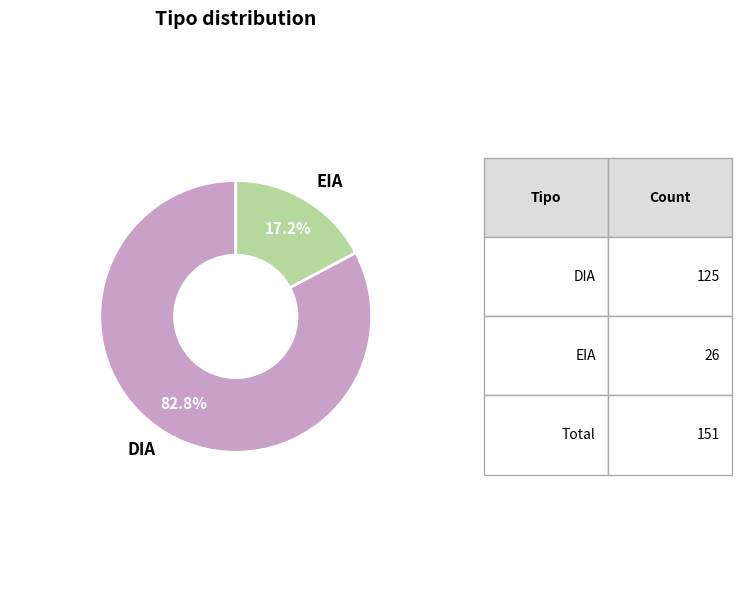

To the nearest percent, what is the average slice percentage?

50%